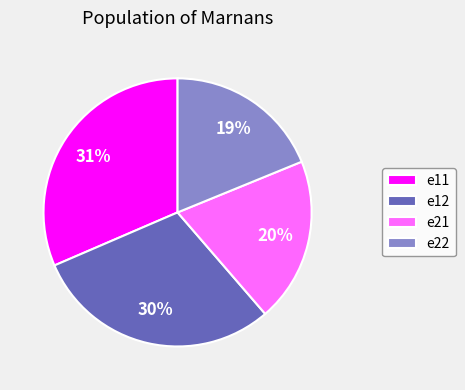

To the nearest percent, what percentage of the pie is e22?

19%